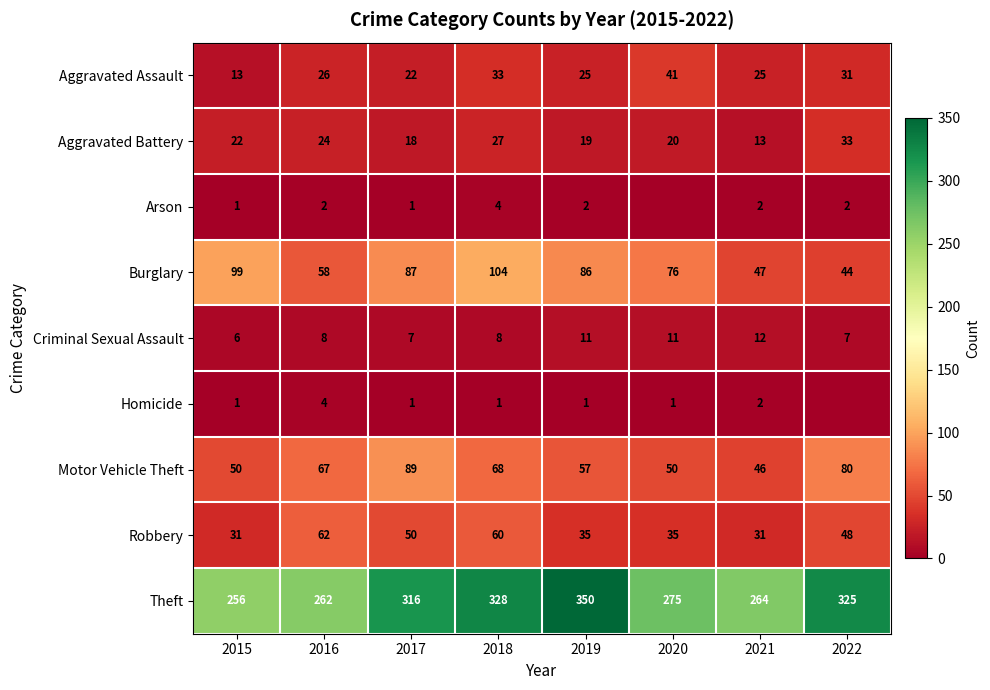

Which label corresponds to the largest value in the chart?

2019